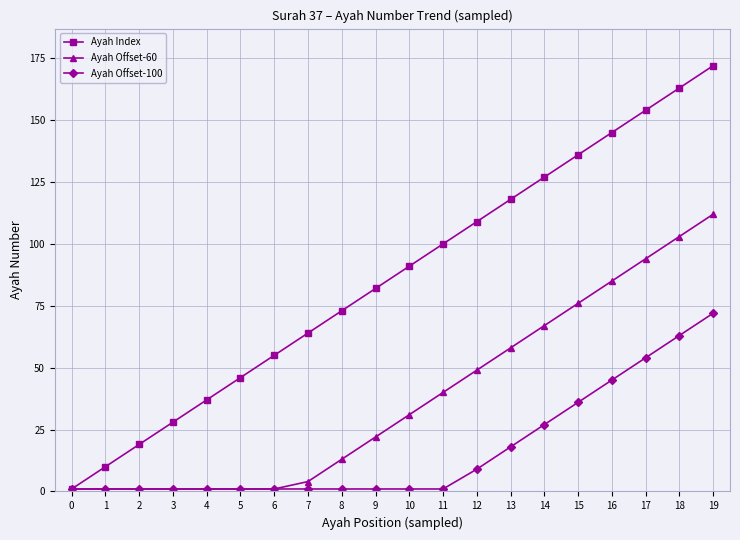

At how many categories does at least one series exceed 150?

3